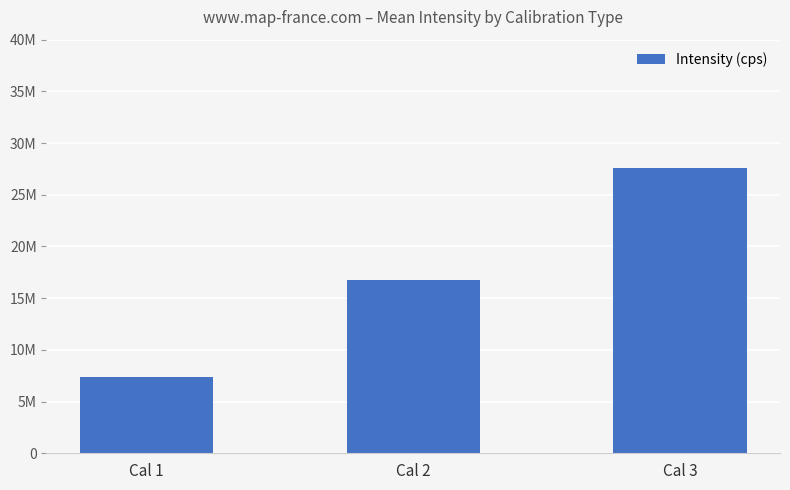

What is the difference between the maximum and minimum values?

20241448